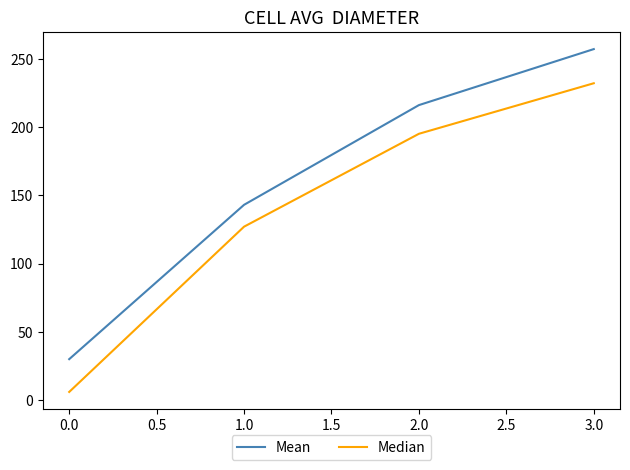

Is it true that Mean equals 66 at 0.0?

False